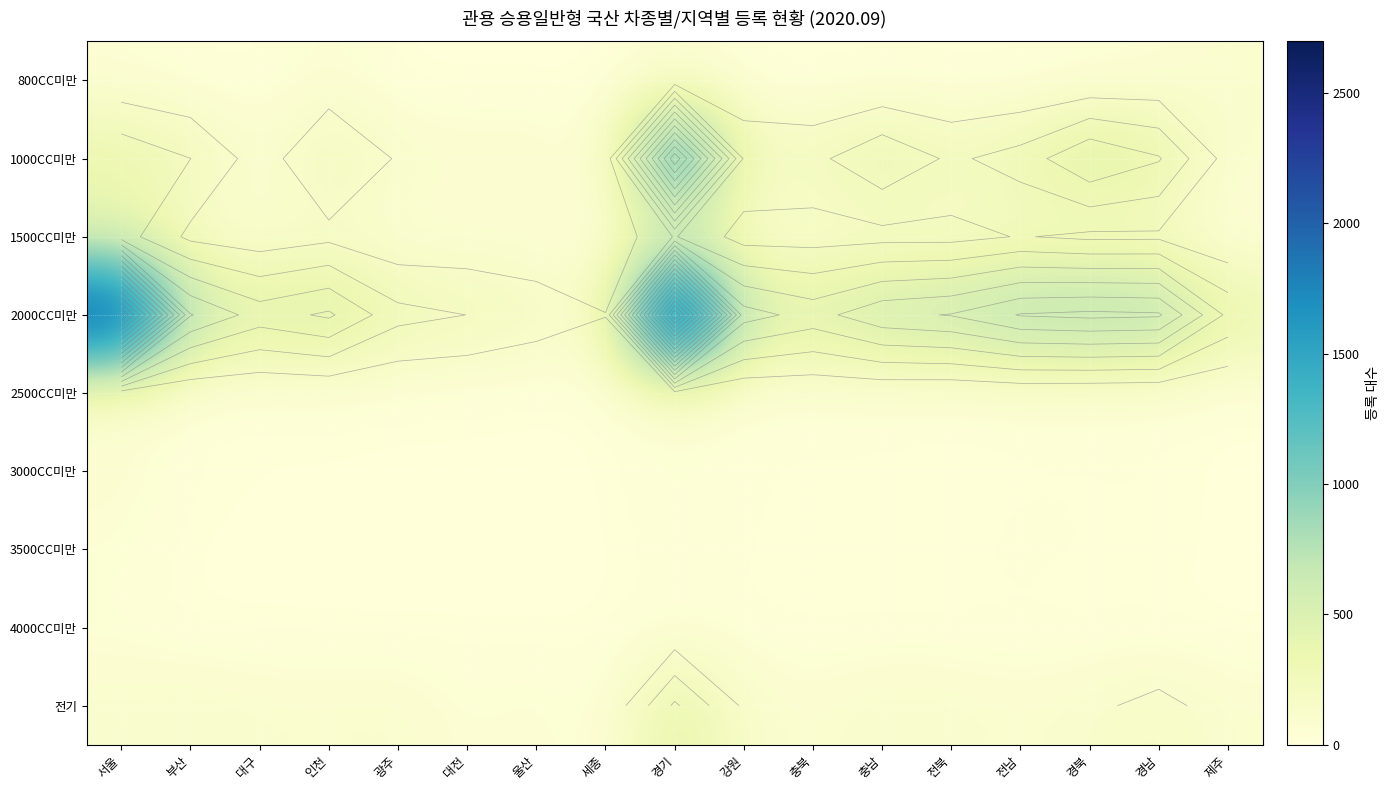

Which category has the lowest value in the 3500CC미만 series?

광주